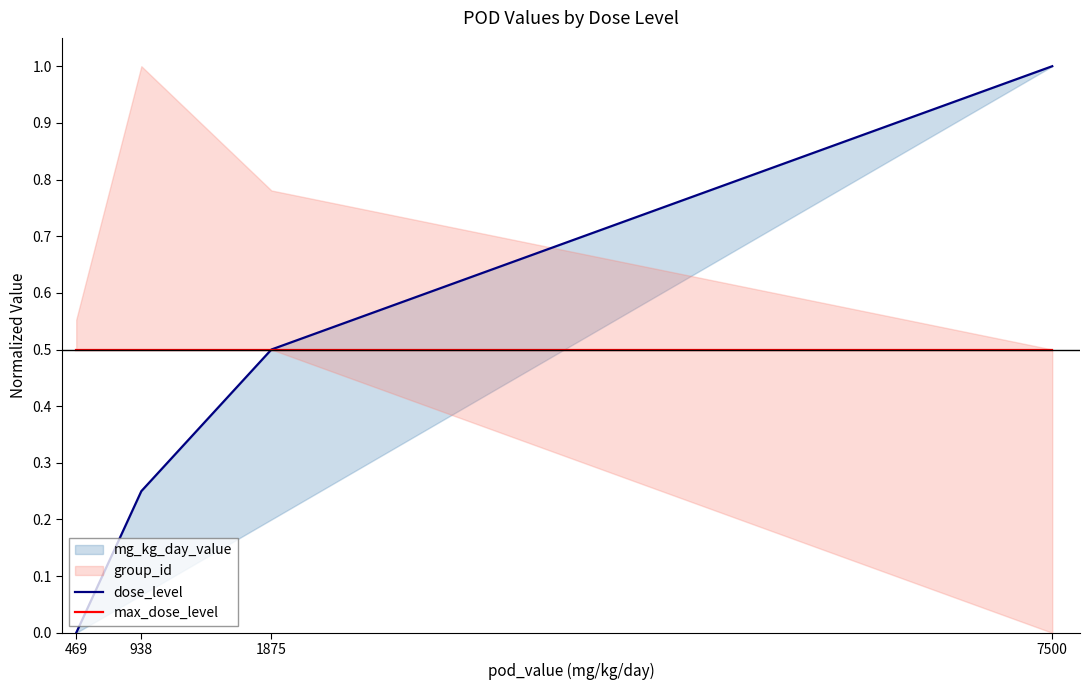

What is the average value of the max_dose_level series?

0.5